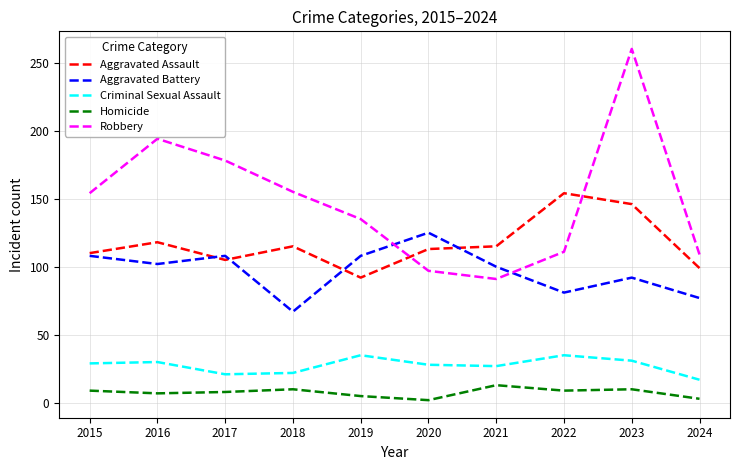

True or false: Criminal Sexual Assault and Aggravated Battery intersect in this chart.

False